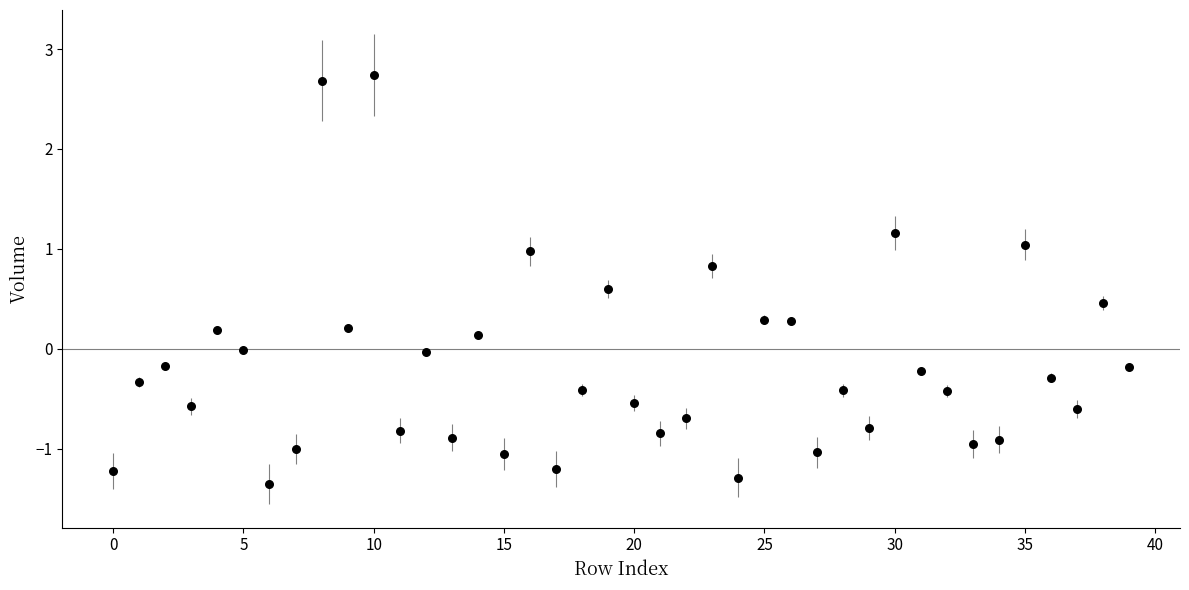

What is the range of Y values (max minus min)?

4.1